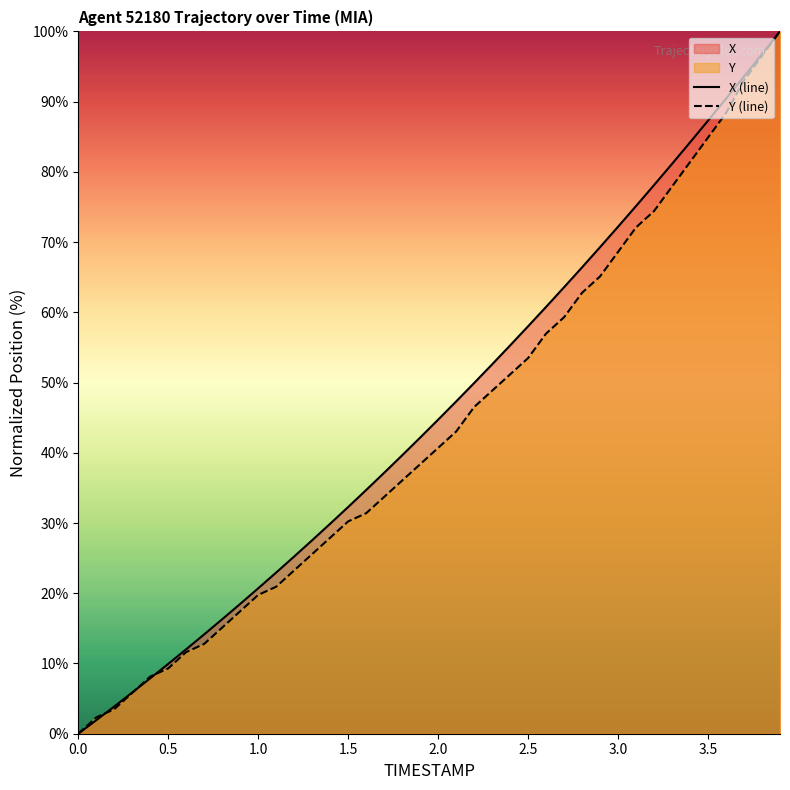

List the labels in order of X value, largest first.

3.9, 3.8, 3.7, 3.6, 3.5, 3.4, 3.3, 3.2, 3.1, 3.0, 2.9, 2.8, 2.7, 2.6, 2.5, 2.4, 2.3, 2.2, 2.1, 2.0, 1.9, 1.8, 1.7, 1.6, 1.5, 1.4, 1.3, 1.2, 1.1, 1.0, 0.9, 0.8, 0.7, 0.6, 0.5, 0.4, 0.3, 0.2, 0.1, 0.0